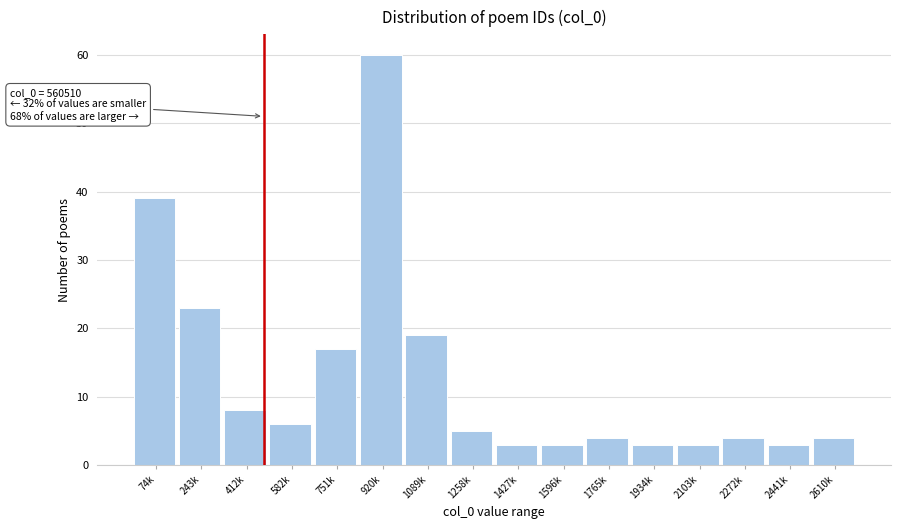

Reading right to left, what are all the values shown in this chart?

2610k=4	2441k=3	2272k=4	2103k=3	1934k=3	1765k=4	1596k=3	1427k=3	1258k=5	1089k=19	920k=60	751k=17	582k=6	412k=8	243k=23	74k=39